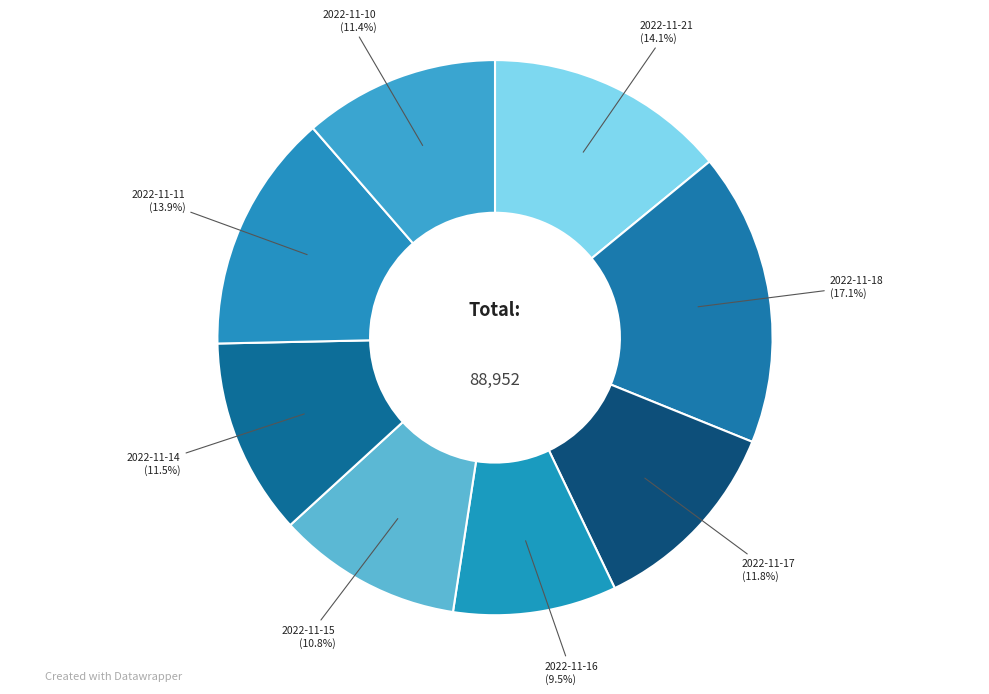

How many segments does this pie chart have?

8